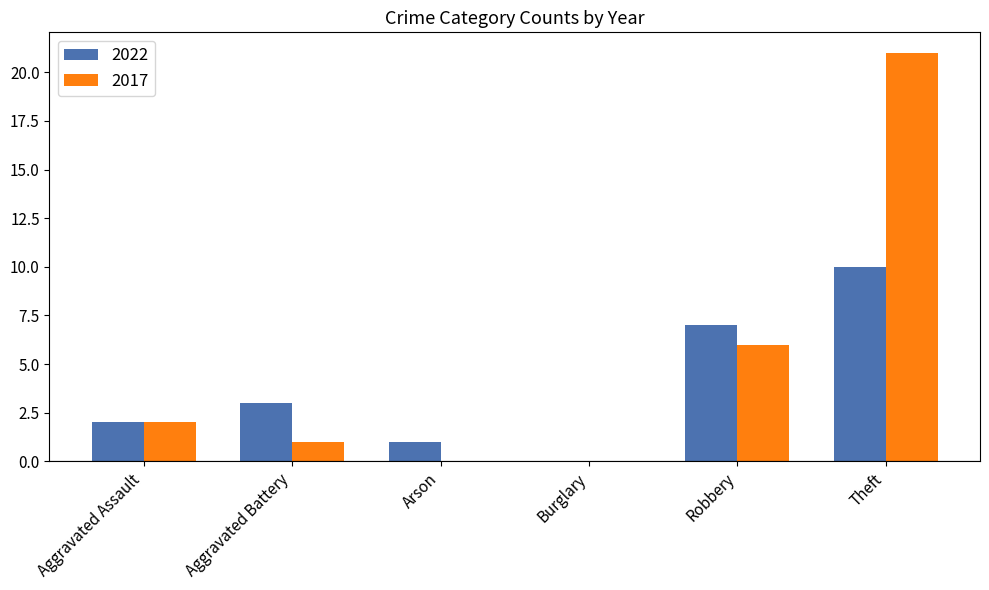

What is the greatest value displayed?

21